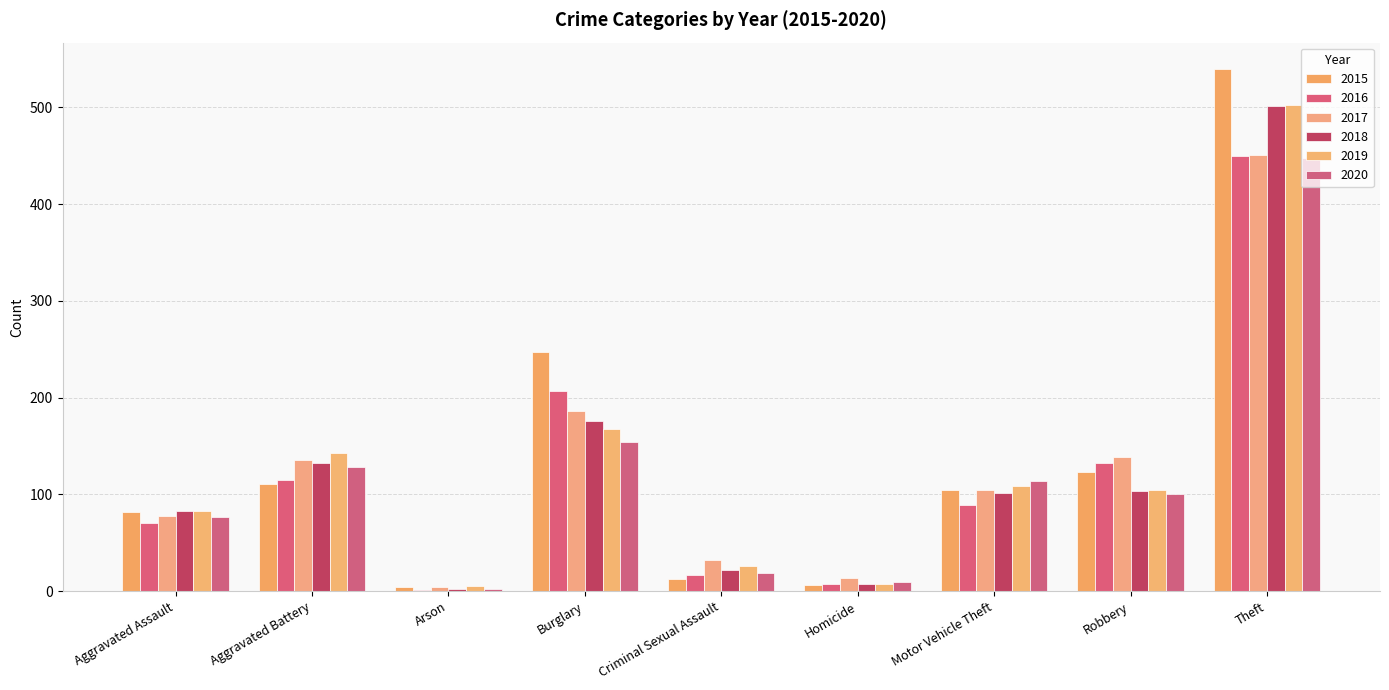

What is the approximate value of 2015 at Burglary, to the nearest 50?

250